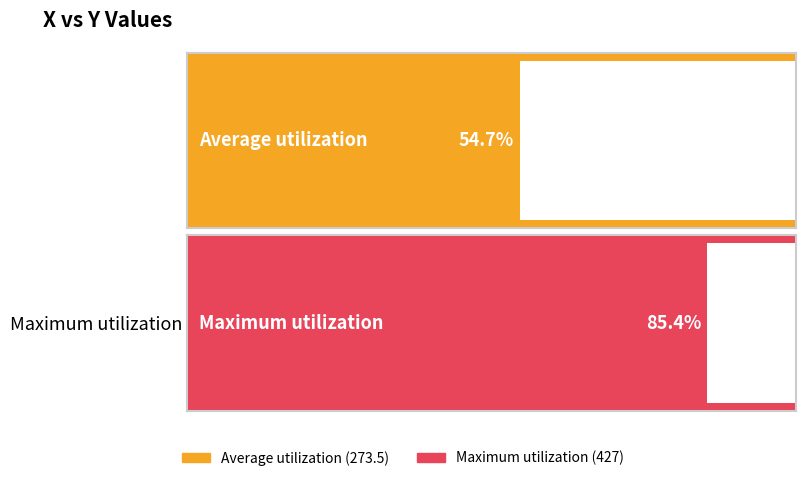

What is the maximum value shown in the chart?

427